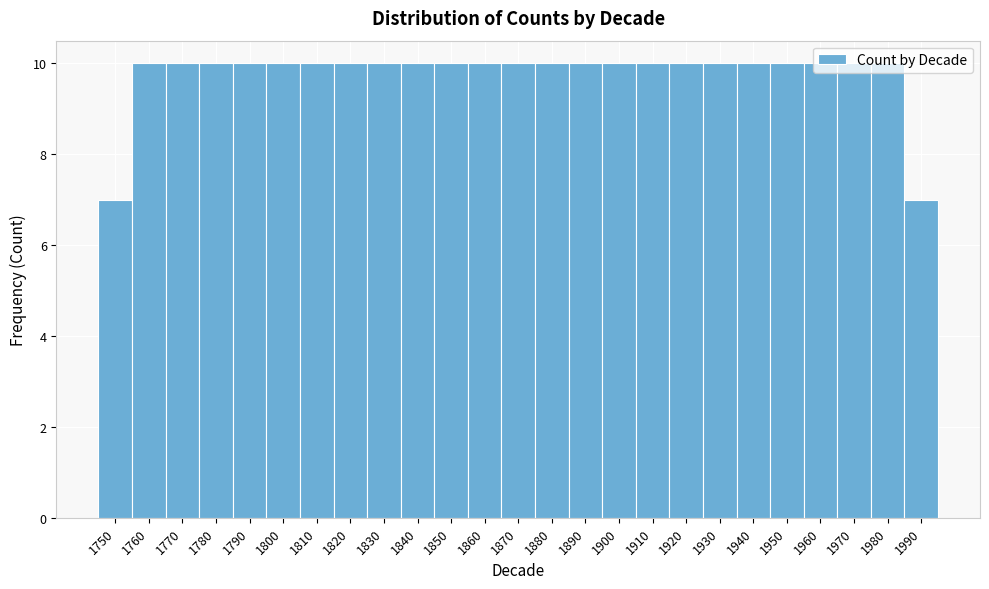

Reading left to right, transcribe this chart: for each bar, give the range it covers on the x-axis and its height. The values are not printed on the chart, so give them approximately, as read against the axis.

1745 to 1755: 7
1755 to 1765: 10
1765 to 1775: 10
1775 to 1785: 10
1785 to 1795: 10
1795 to 1805: 10
1805 to 1815: 10
1815 to 1825: 10
1825 to 1835: 10
1835 to 1845: 10
1845 to 1855: 10
1855 to 1865: 10
1865 to 1875: 10
1875 to 1885: 10
1885 to 1895: 10
1895 to 1905: 10
1905 to 1915: 10
1915 to 1925: 10
1925 to 1935: 10
1935 to 1945: 10
1945 to 1955: 10
1955 to 1965: 10
1965 to 1975: 10
1975 to 1985: 10
1985 to 1995: 7